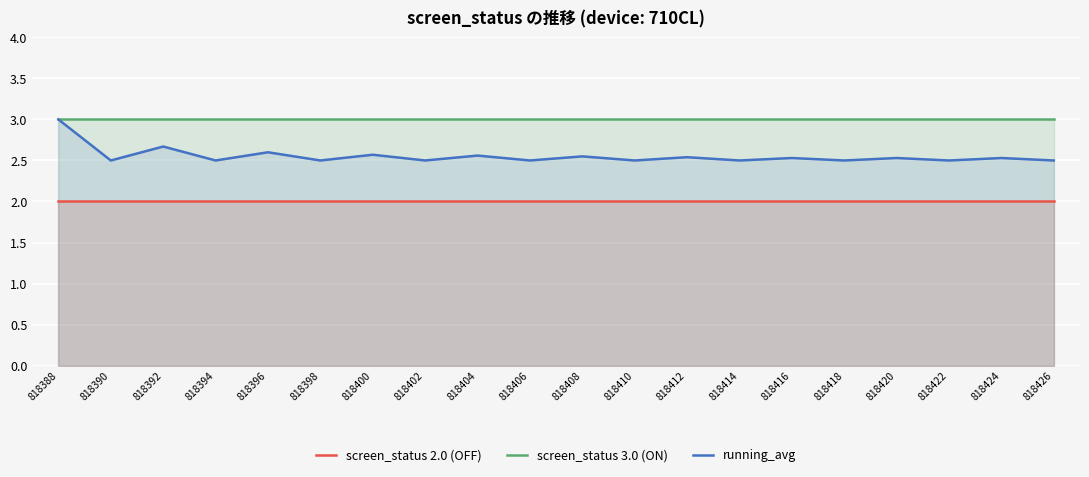

The value of screen_status 2.0 (OFF) at 818420 is 2.9. True or false?

False